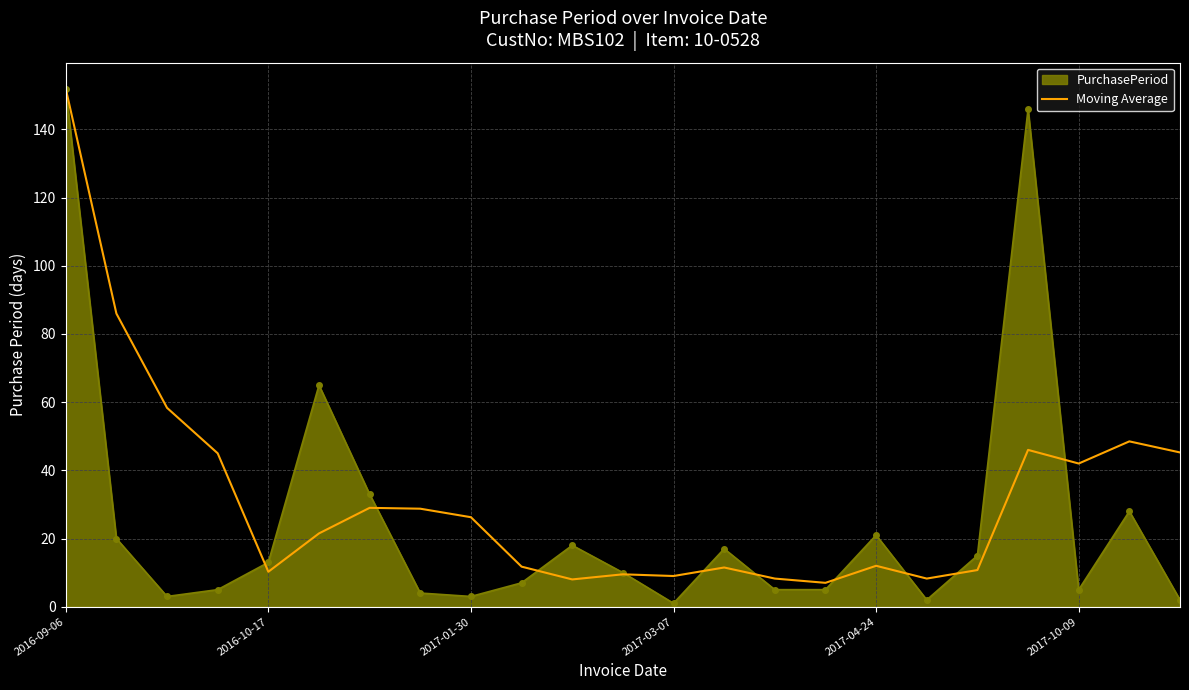

Which series has the largest range (max minus min)?

PurchasePeriod